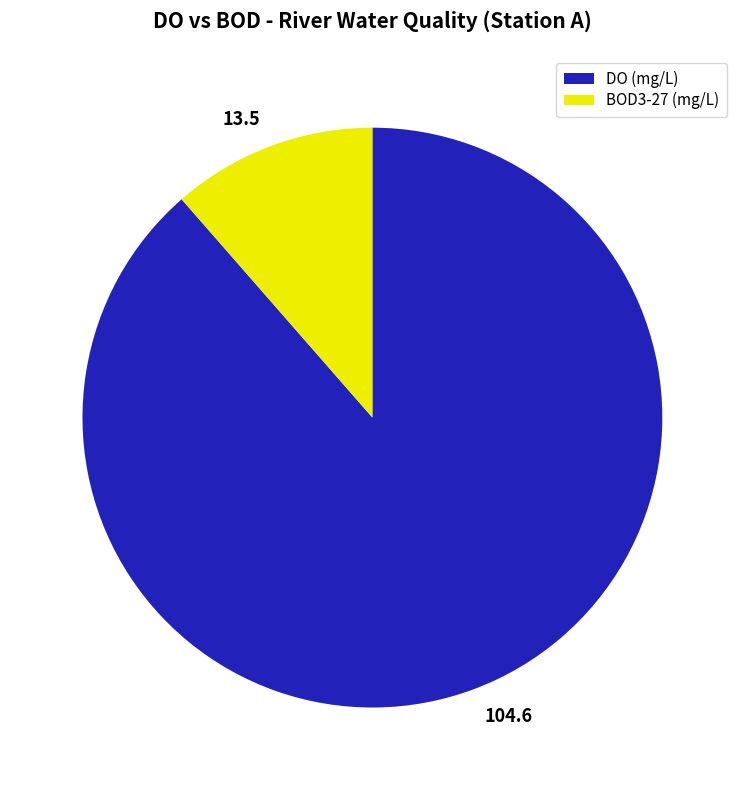

Do BOD3-27 (mg/L) and DO (mg/L) together represent more than half of the pie?

Yes